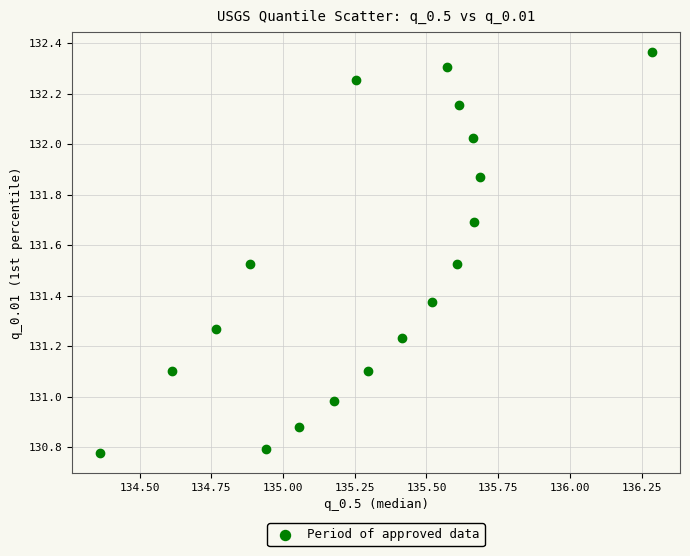

What is the range of Y values (max minus min)?

1.6